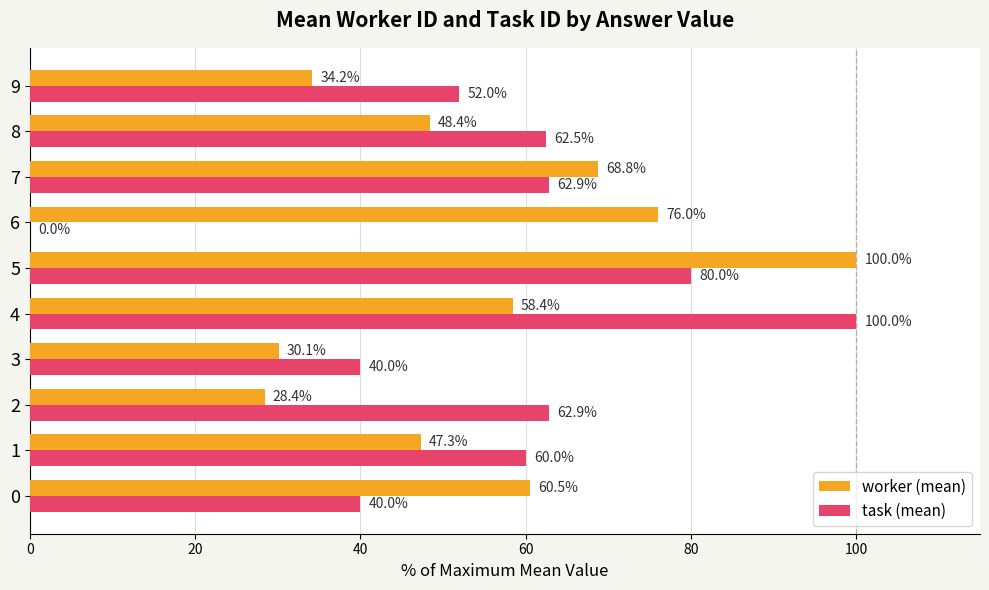

Between 3 and 7, which series saw the biggest shift?

worker (mean)